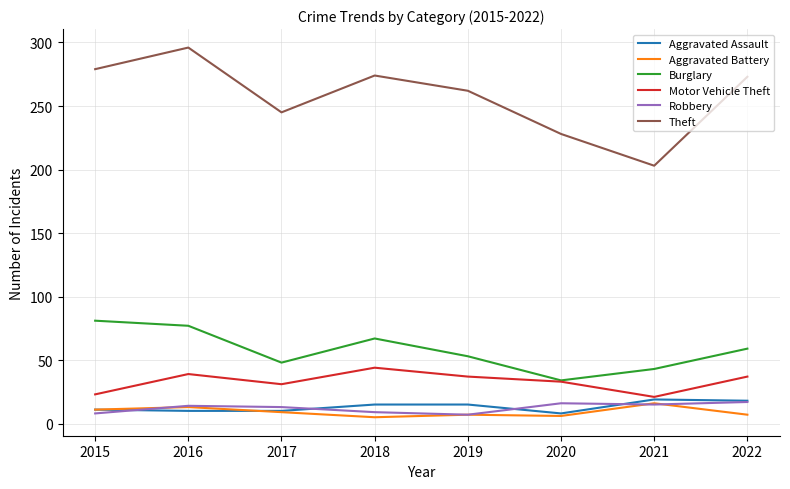

What are all the series names shown in the legend?

Aggravated Assault, Aggravated Battery, Burglary, Motor Vehicle Theft, Robbery, Theft